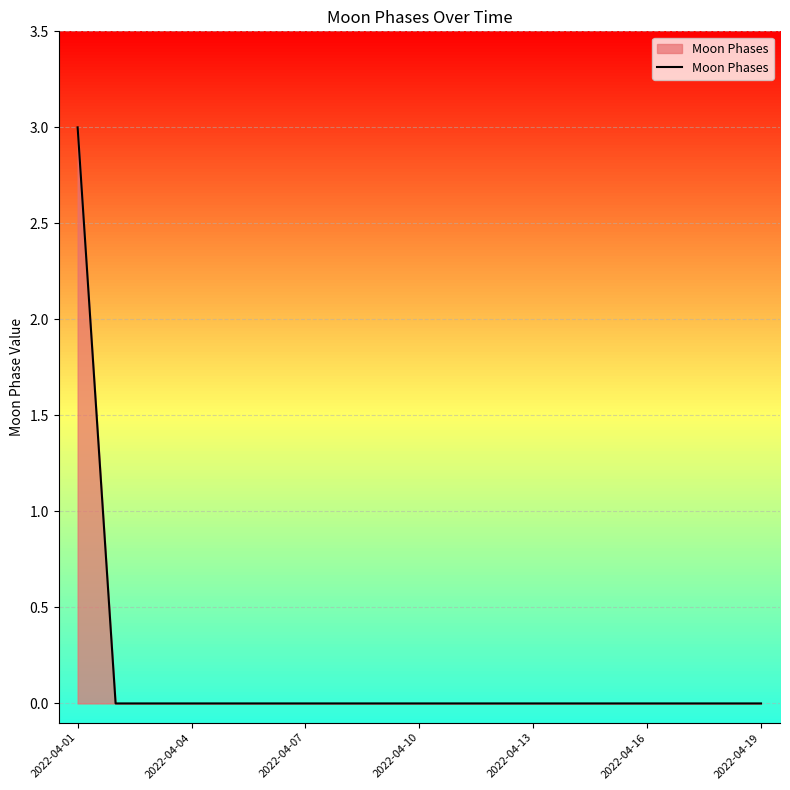

What is the maximum value shown in the chart?

3